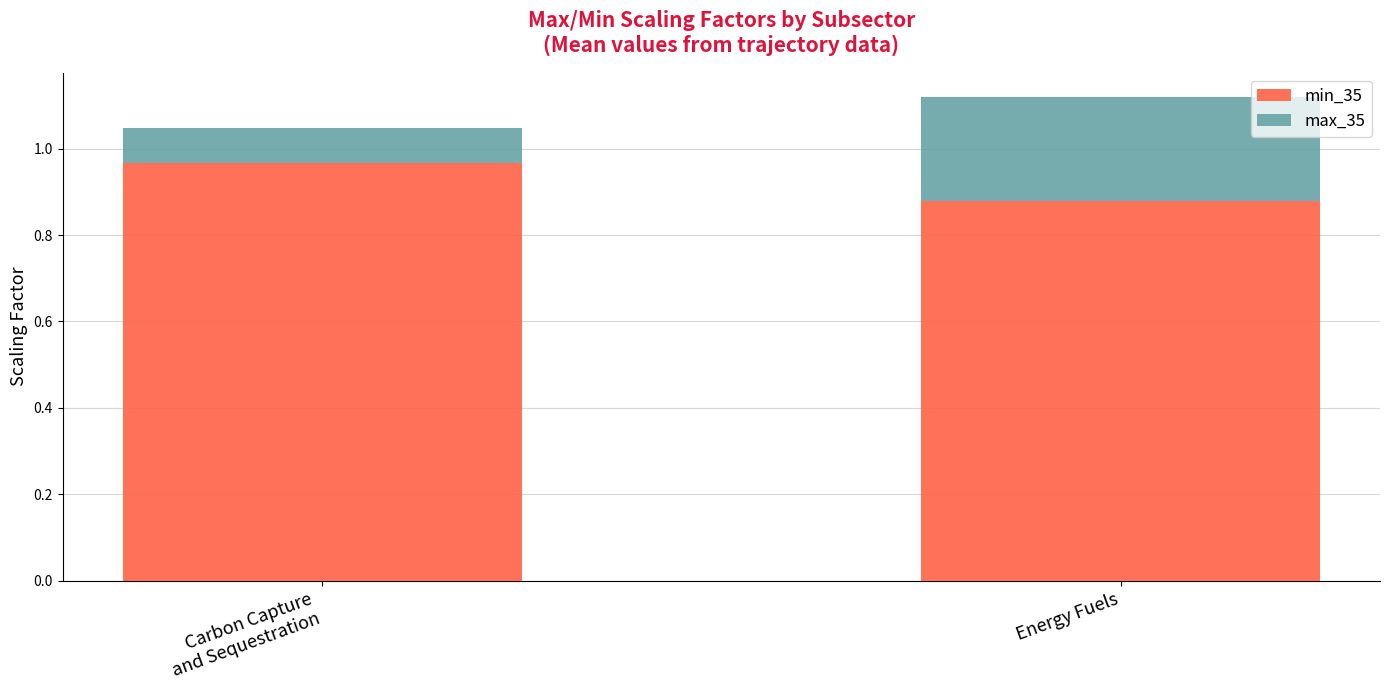

How many bars are there in total?

2